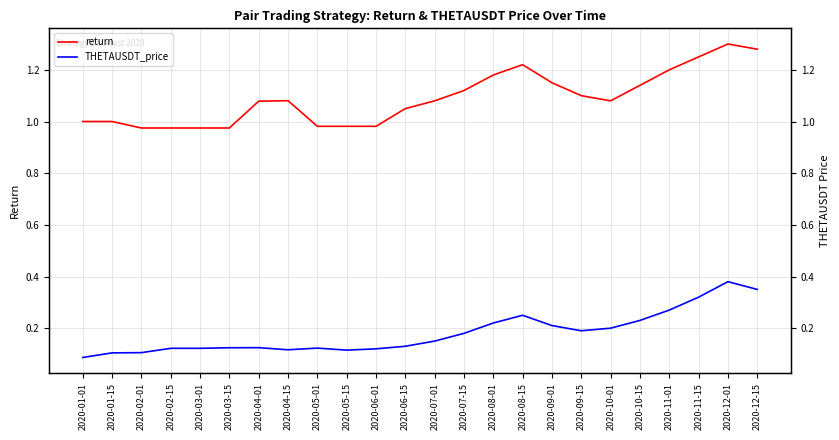

What is the maximum value for THETAUSDT_price?

0.4